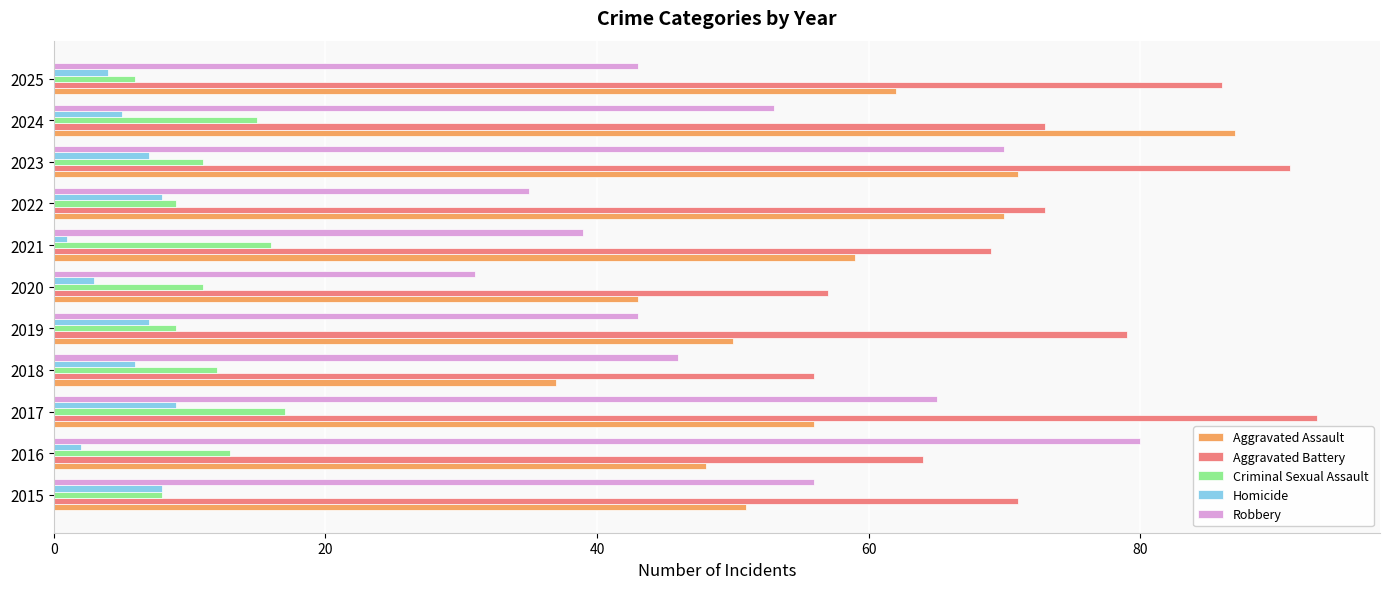

At which category is the sum across all series the highest?

2023